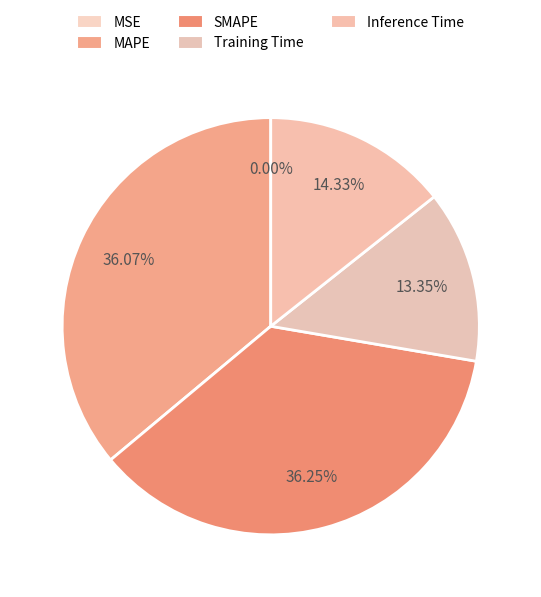

The Training Time slice represents 28% of the pie. True or false?

False